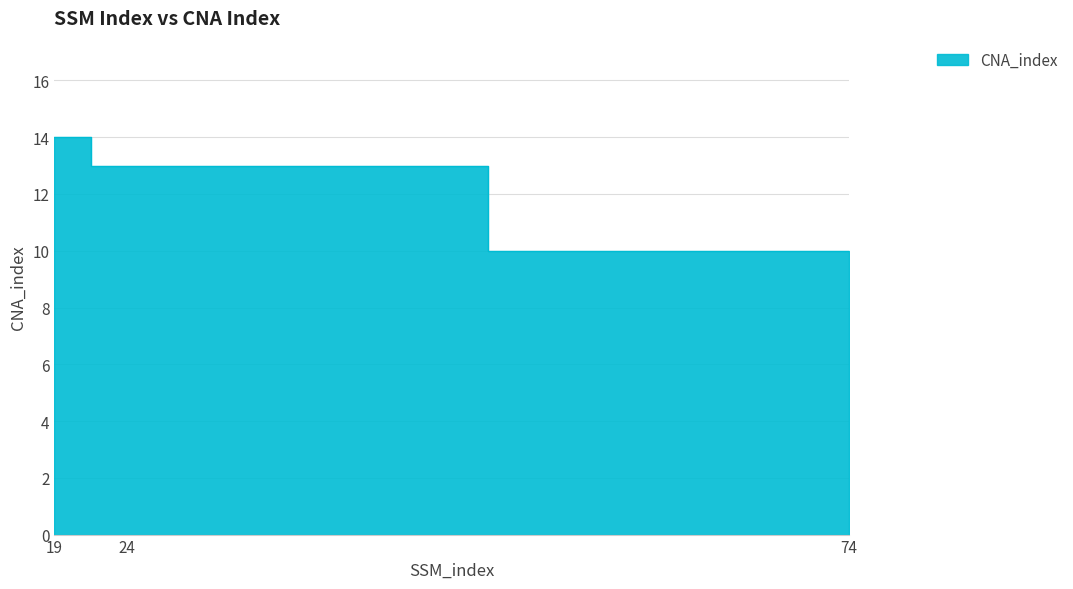

Rank the categories by value from lowest to highest.

74, 24, 19